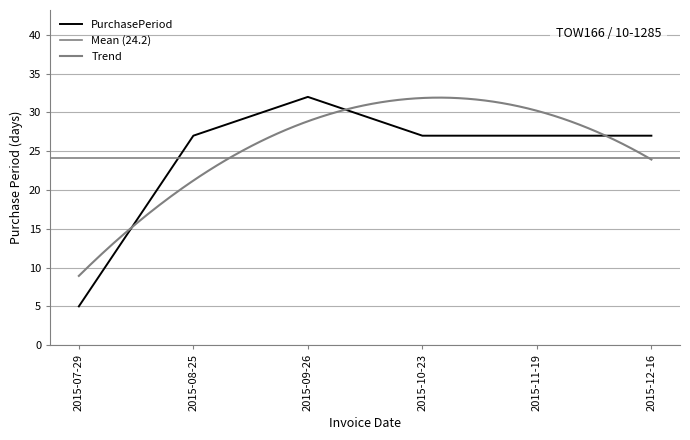

Where does the data first go above 27?

2015-09-26